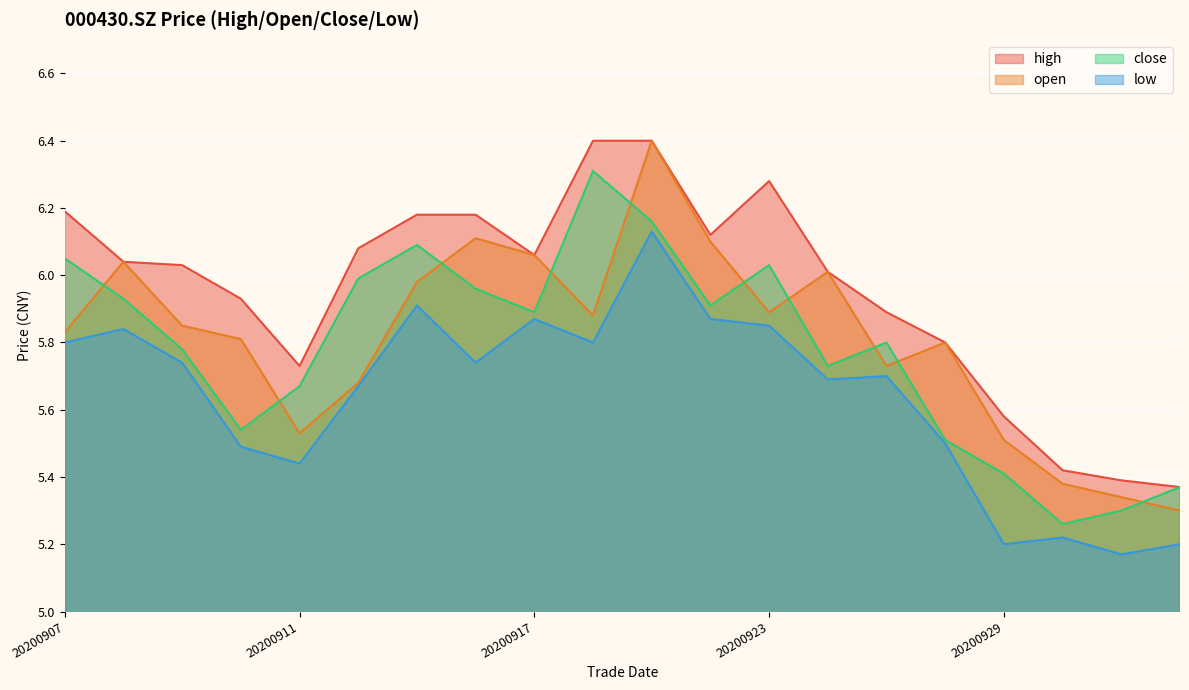

Reading left to right, list all the values displayed in this chart.

high: 6.2	6.0	6.0	5.9	5.7	6.1	6.2	6.2	6.1	6.4	6.4	6.1	6.3	6.0	5.9	5.8	5.6	5.4	5.4	5.4
open: 5.8	6.0	5.8	5.8	5.5	5.7	6.0	6.1	6.1	5.9	6.4	6.1	5.9	6.0	5.7	5.8	5.5	5.4	5.3	5.3
close: 6.0	5.9	5.8	5.5	5.7	6.0	6.1	6.0	5.9	6.3	6.2	5.9	6.0	5.7	5.8	5.5	5.4	5.3	5.3	5.4
low: 5.8	5.8	5.7	5.5	5.4	5.7	5.9	5.7	5.9	5.8	6.1	5.9	5.8	5.7	5.7	5.5	5.2	5.2	5.2	5.2